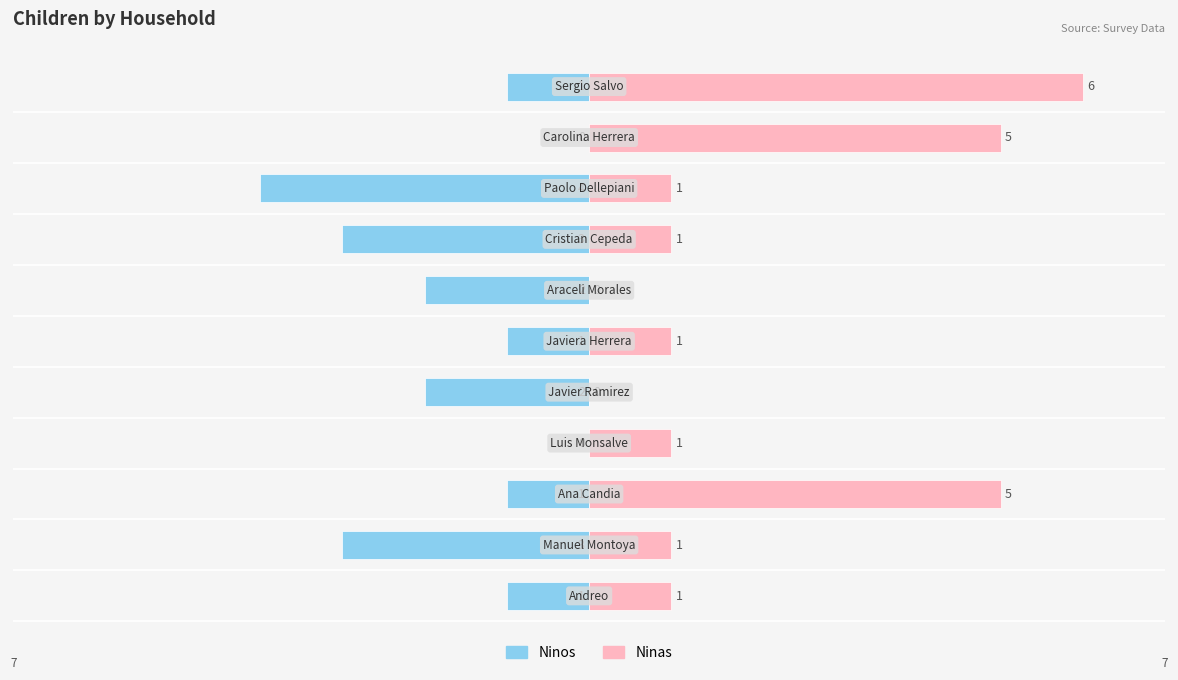

Rank the series by their average value, from highest to lowest.

Ninas, Ninos